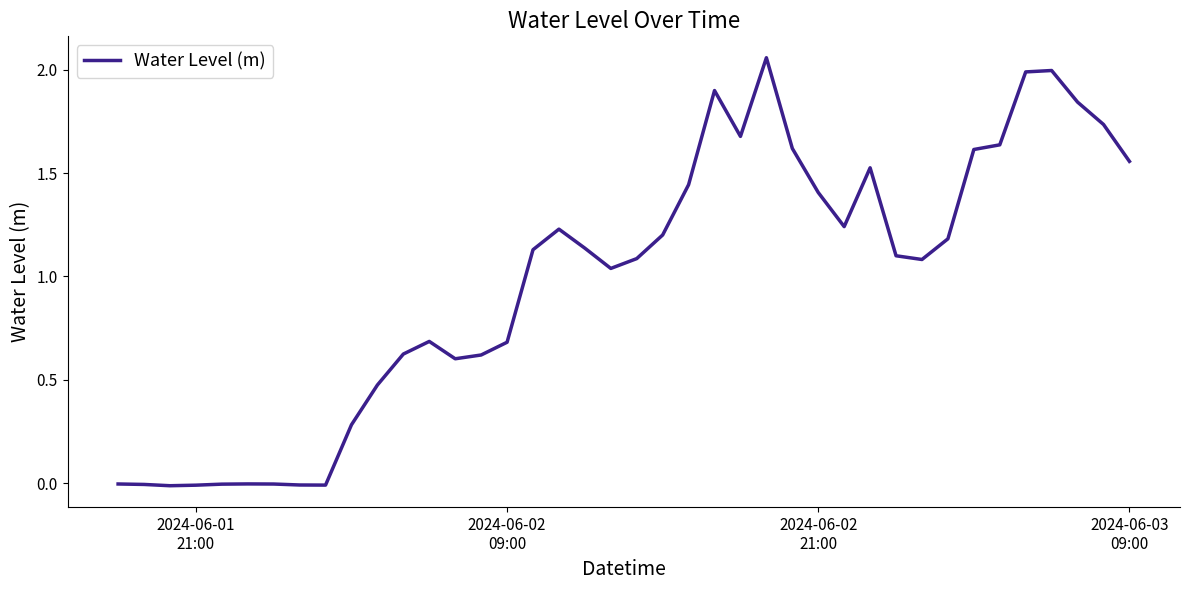

Is this an area chart (filled region under the line)?

No